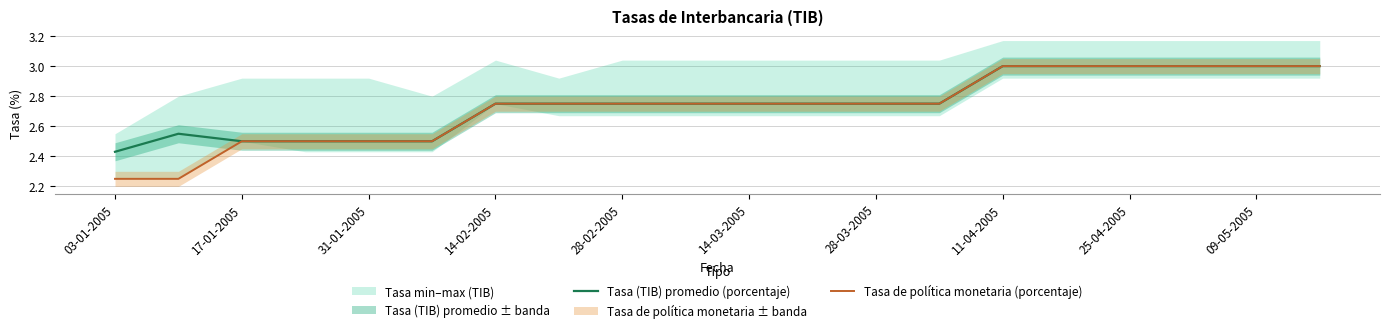

What is the value of the Tasa (TIB) promedio (porcentaje) point at the 2nd from the left?

2.5